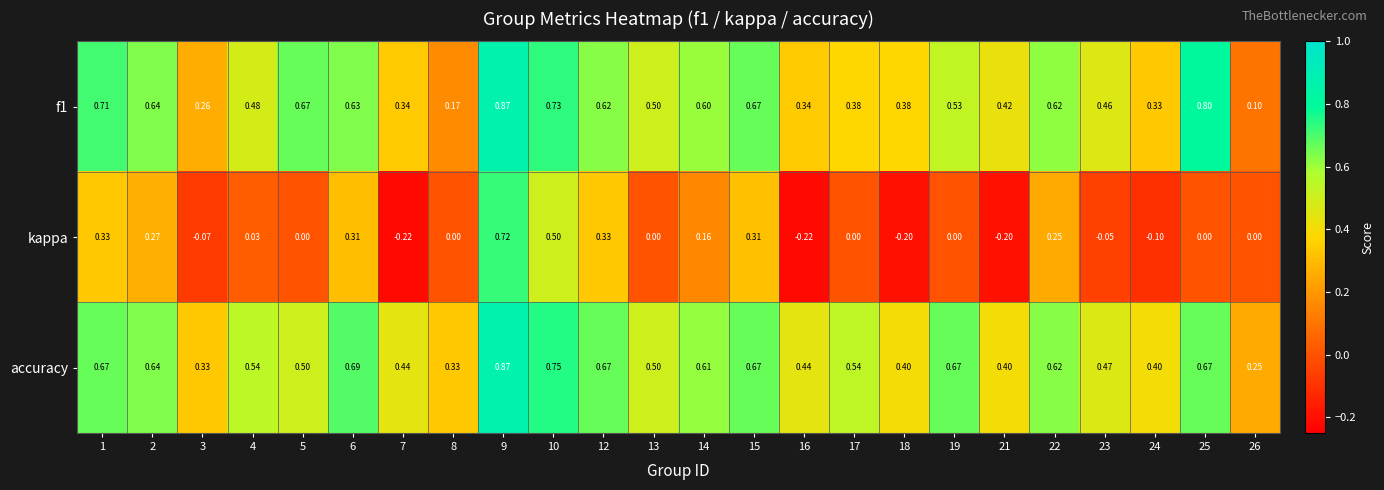

Which series has the largest total across all categories?

accuracy